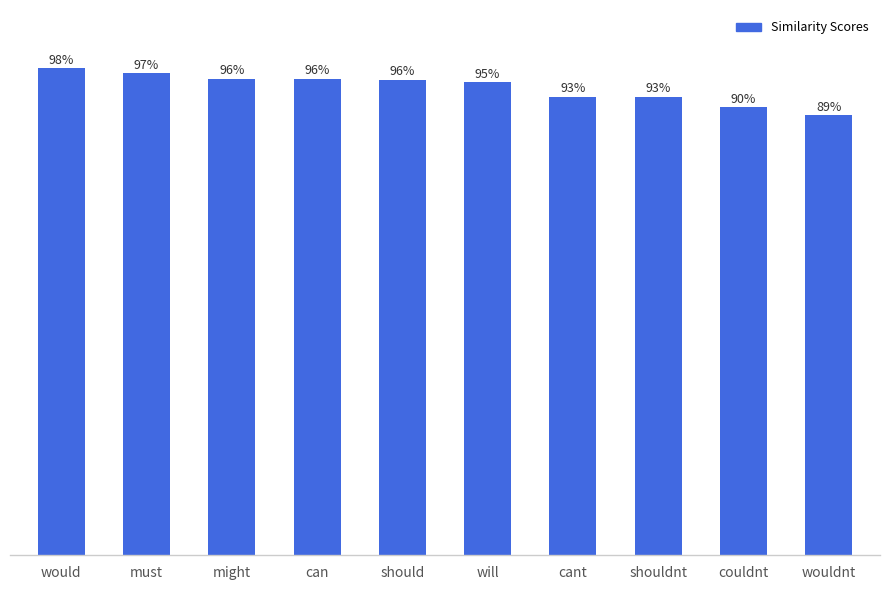

Are the bars horizontal?

No